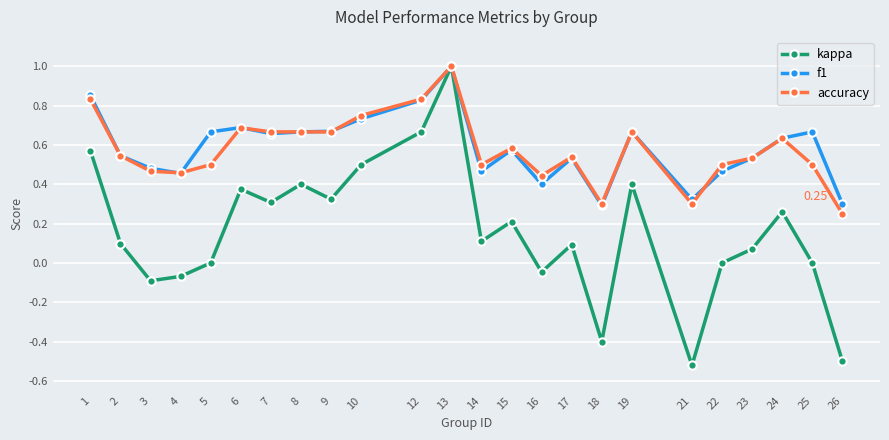

What is the value of the kappa point at the 12th from the left?

1.0